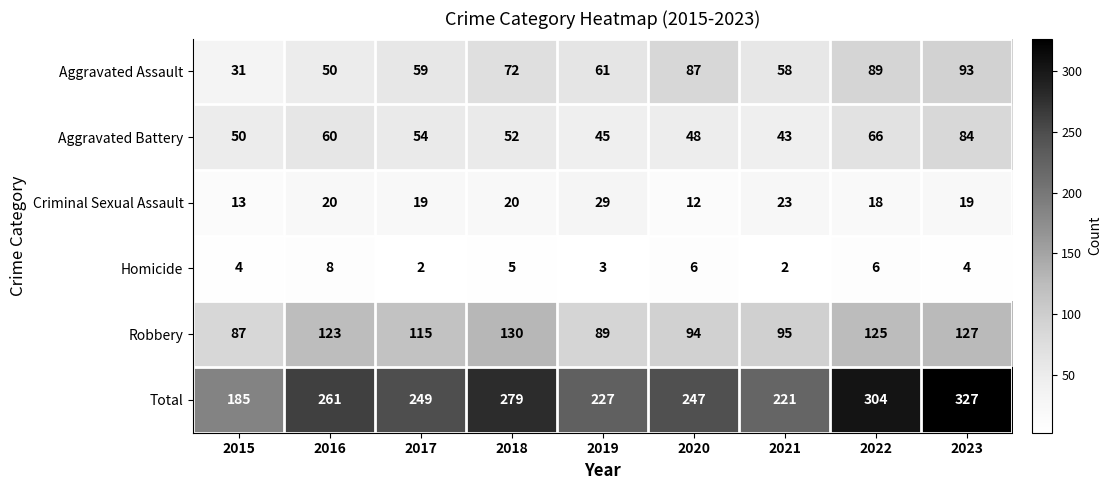

Between 2016 and 2020, which series saw the biggest shift?

Aggravated Assault